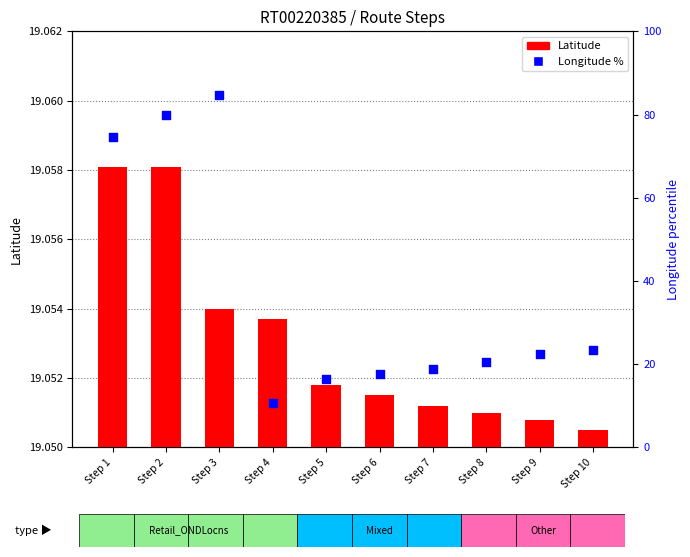

Is the value of Longitude % at Step 4 greater than the value of Latitude at Step 10?

No